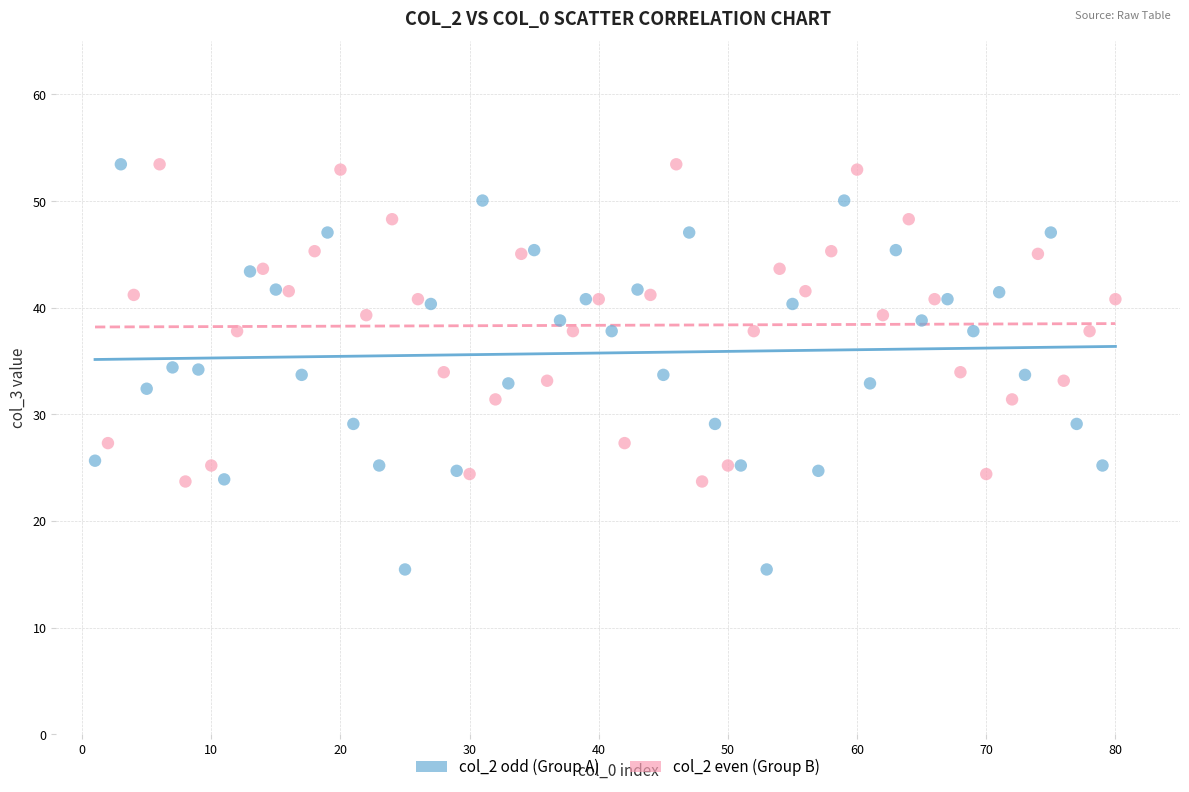

Which series contains the lowest Y value?

col_2 odd (Group A)